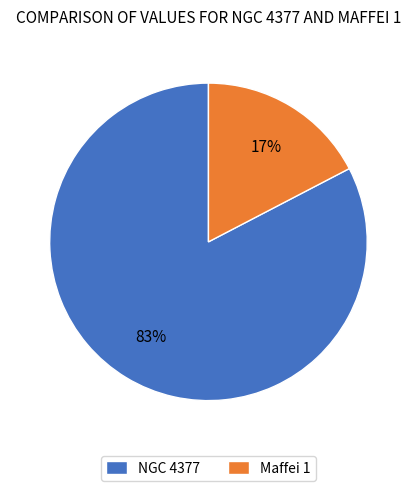

Which category accounts for the majority?

NGC 4377